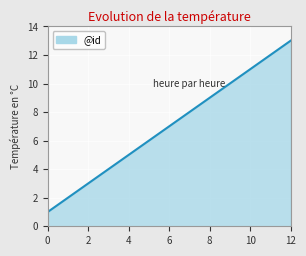

What is the difference between the maximum and minimum values?

12